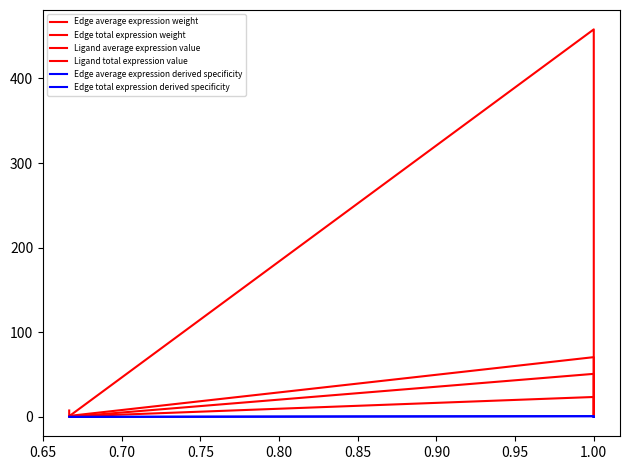

Reading left to right, list all the values displayed in this chart.

Edge average expression weight: 0.8	0.1	50.9	5.4	0.8	0.1
Edge total expression weight: 7.6	0.8	457.9	49.0	7.0	0.7
Ligand average expression value: 0.4	0.4	23.5	23.5	0.4	0.4
Ligand total expression value: 1.2	1.2	70.6	70.6	1.1	1.1
Edge average expression derived specificity: 0.0	0.0	0.9	0.1	0.0	0.0
Edge total expression derived specificity: 0.0	0.0	0.9	0.1	0.0	0.0